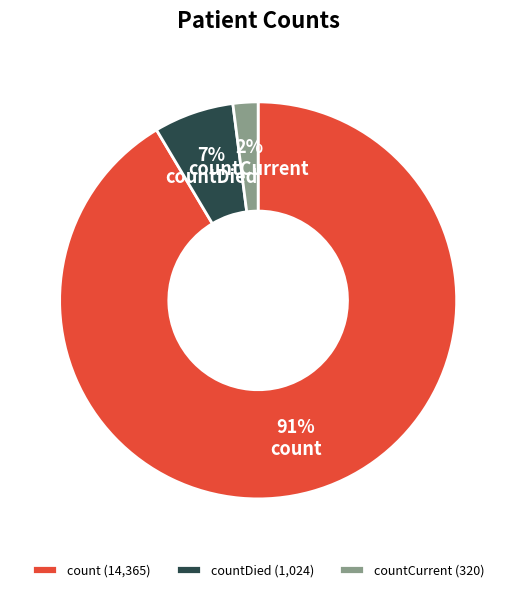

The countCurrent slice represents 2% of the pie. True or false?

True